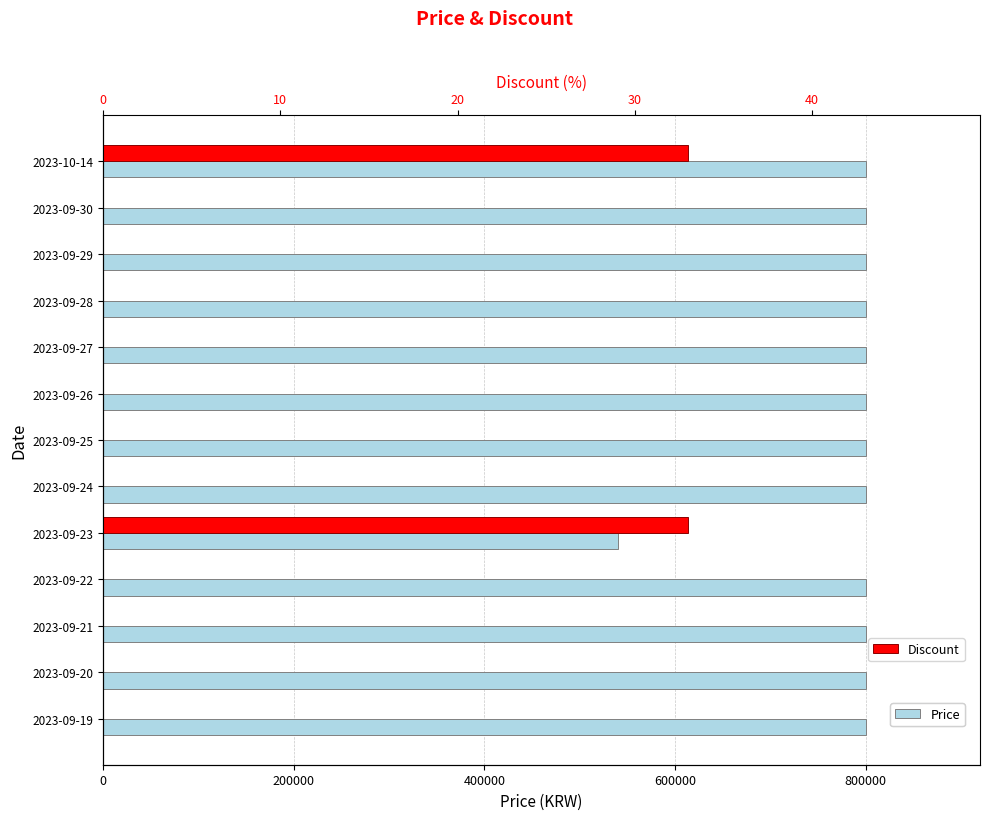

What are all the series names shown in the legend?

Price, Discount